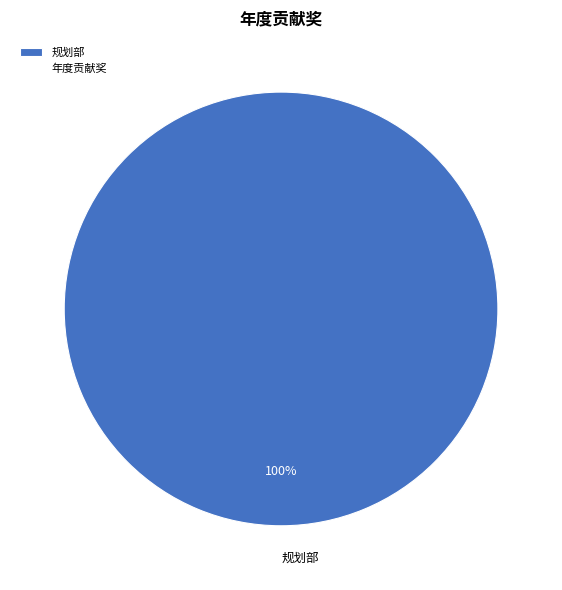

Rank the categories by value from lowest to highest.

规划部